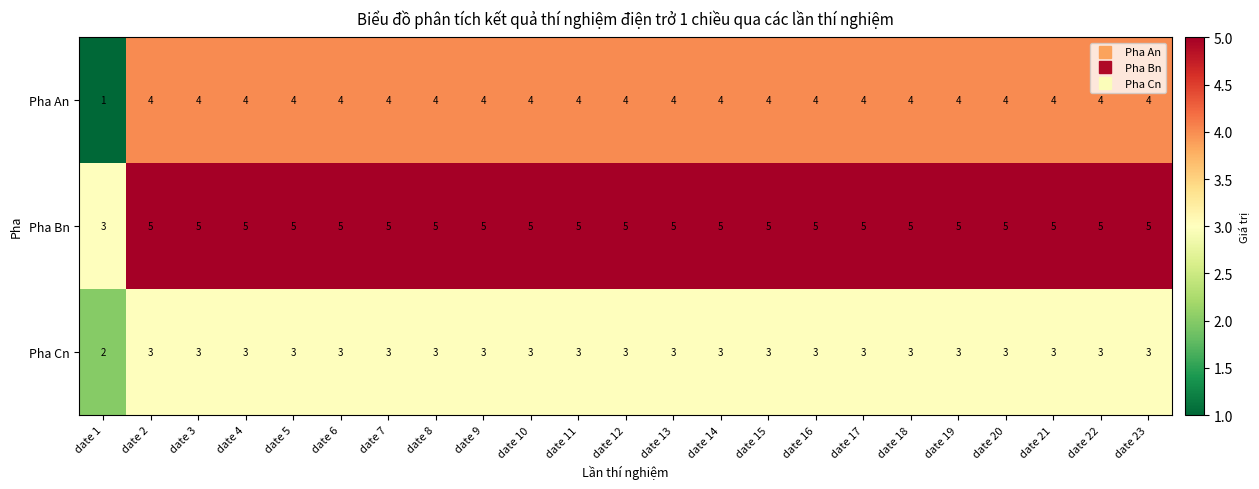

Count the number of categories in the chart.

23